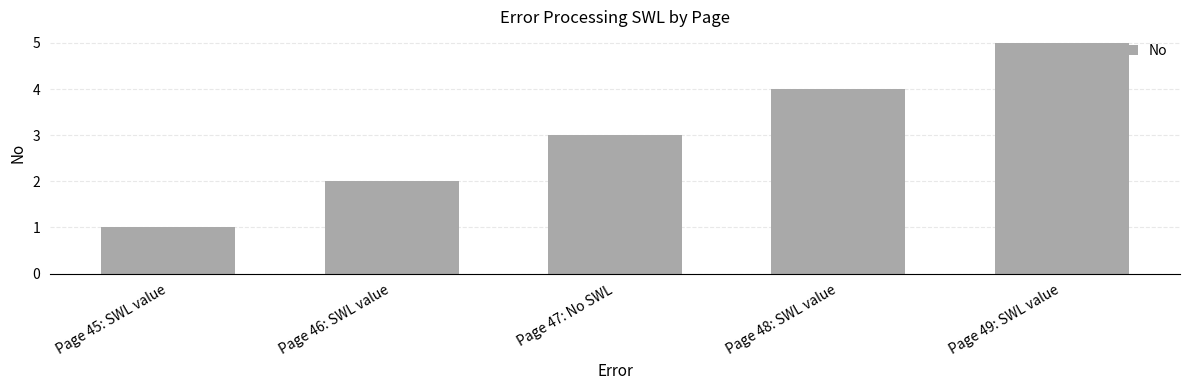

Which label corresponds to the largest value in the chart?

Page 49: SWL value